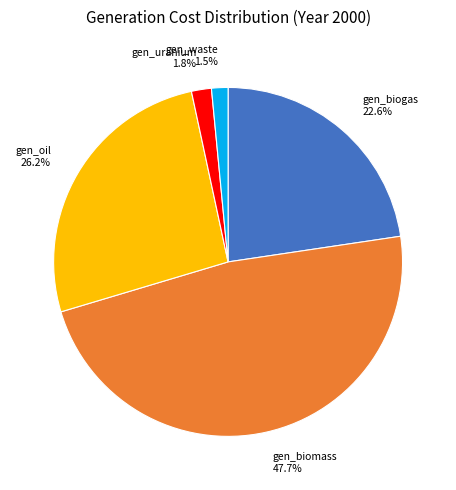

Which slice is the largest?

gen_biomass 47.7%